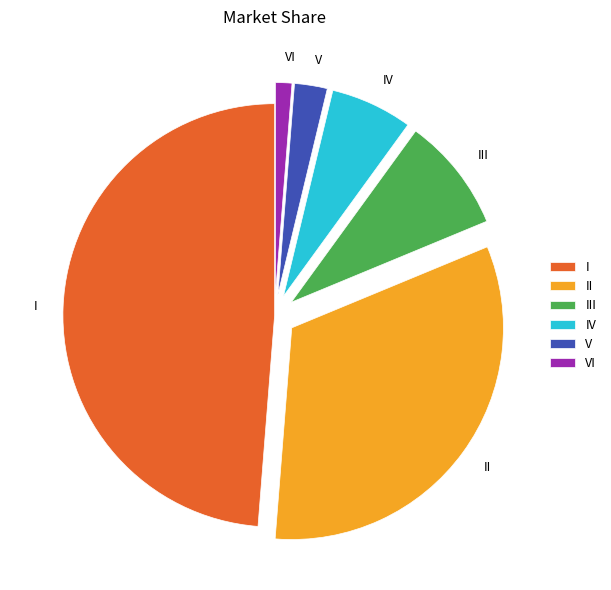

Is the sum of VI and IV greater than half?

No